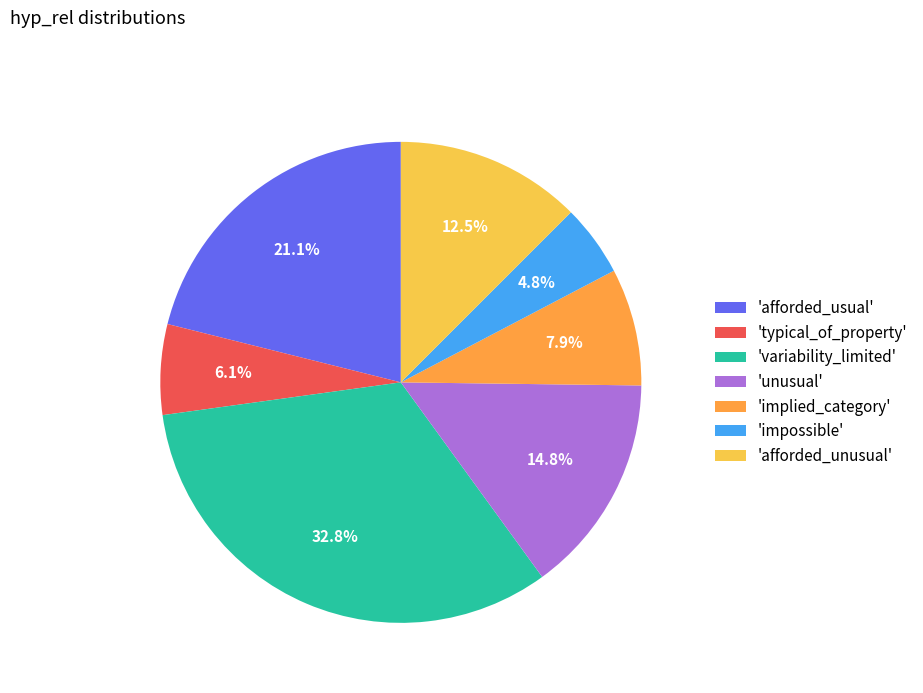

Does any single category account for the majority?

No